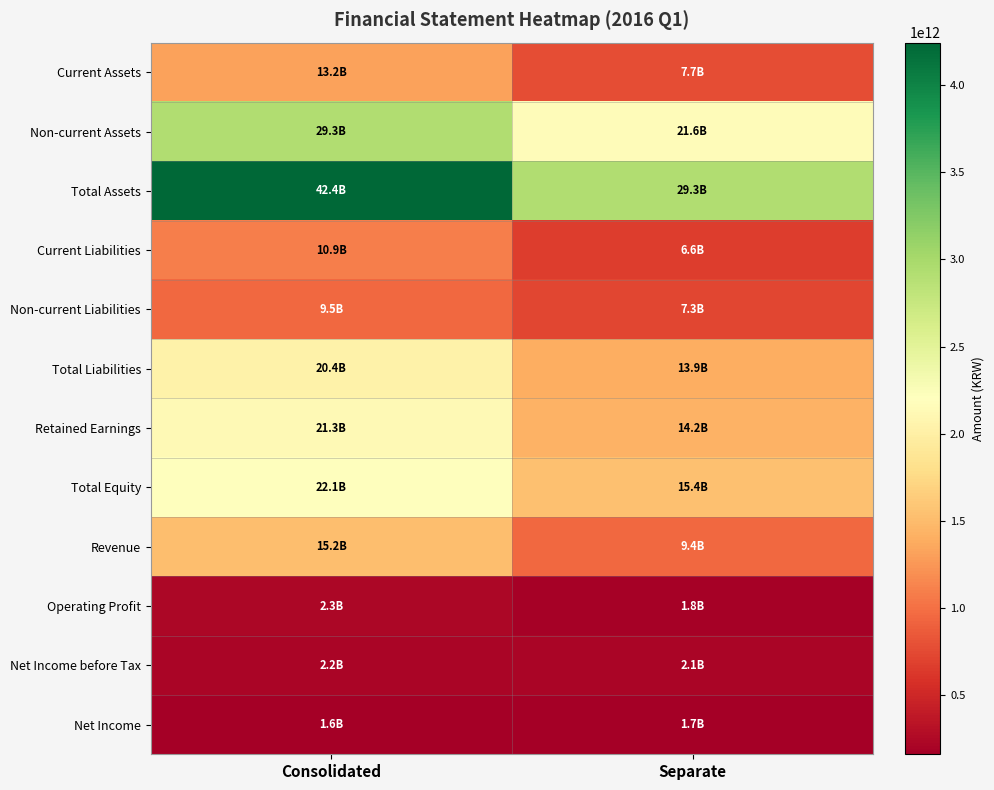

How many data points does each series have?

2